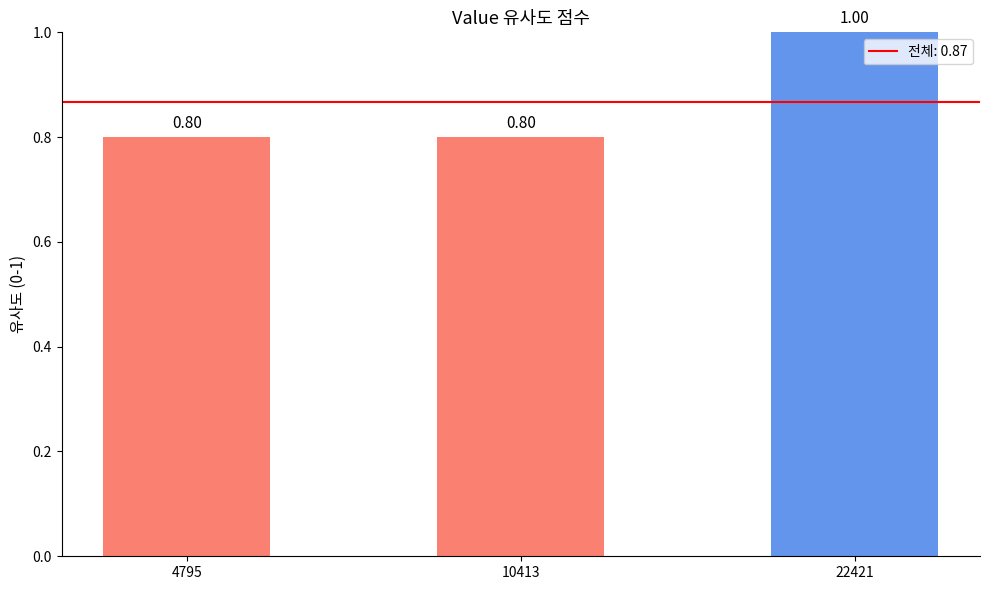

Reading left to right, list all the values displayed in this chart.

4795=0.8	10413=0.8	22421=1.0